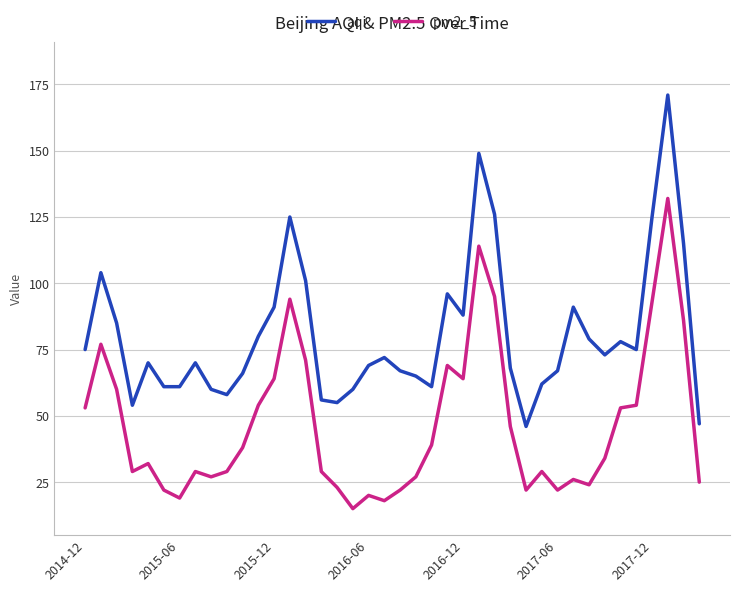

True or false: pm2_5 and aqi cross at least once.

False